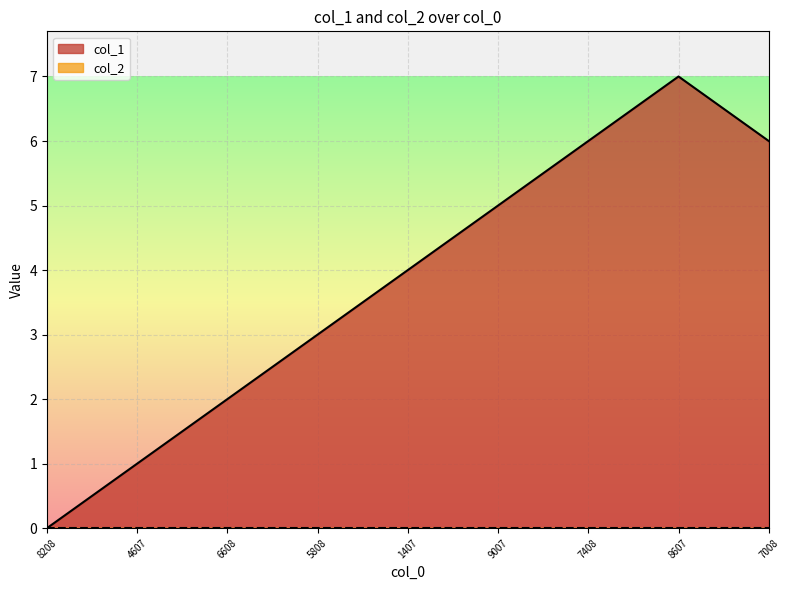

Which series has the widest spread of values?

col_1